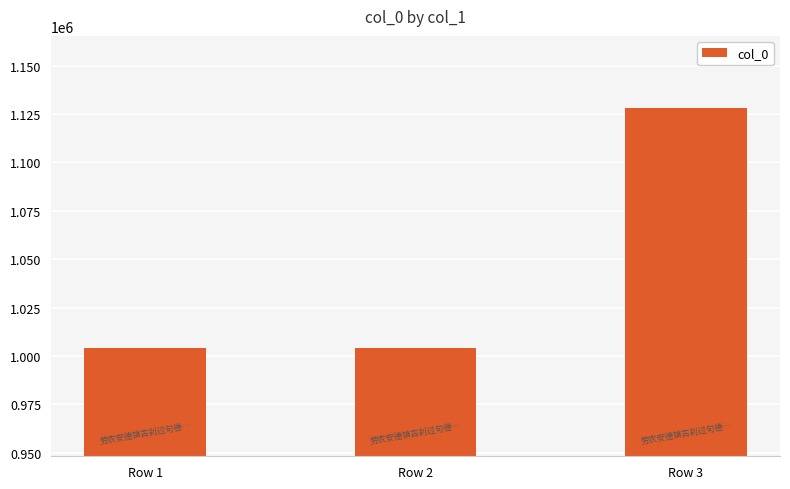

Where is the data nearest to the value 1066071?

Row 2